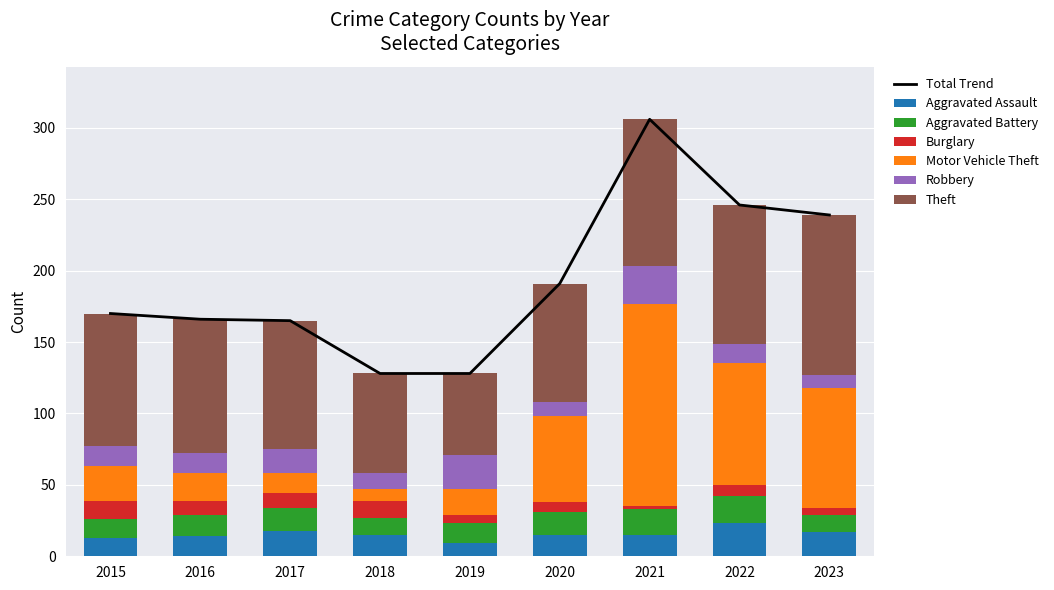

The value of Burglary at 2019 is 6. True or false?

True